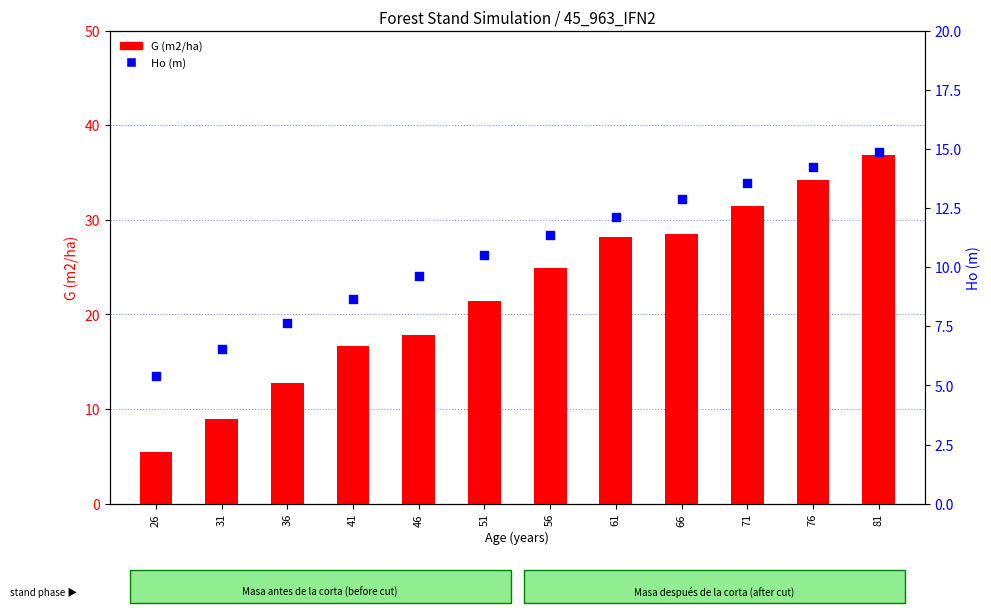

What is the total value across all series at 51?

31.9